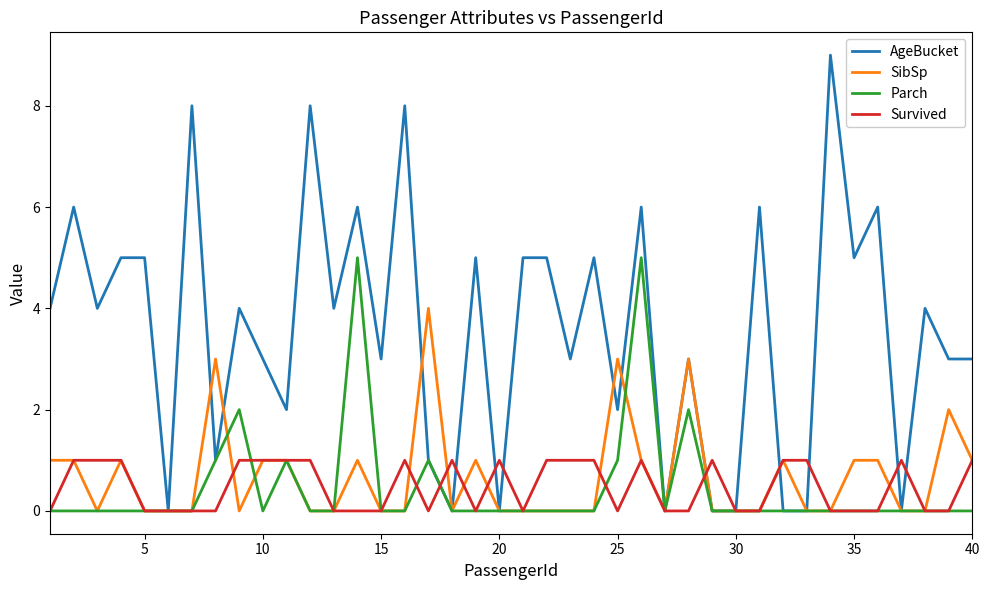

List the series in order of their peak value, highest first.

AgeBucket, Parch, SibSp, Survived